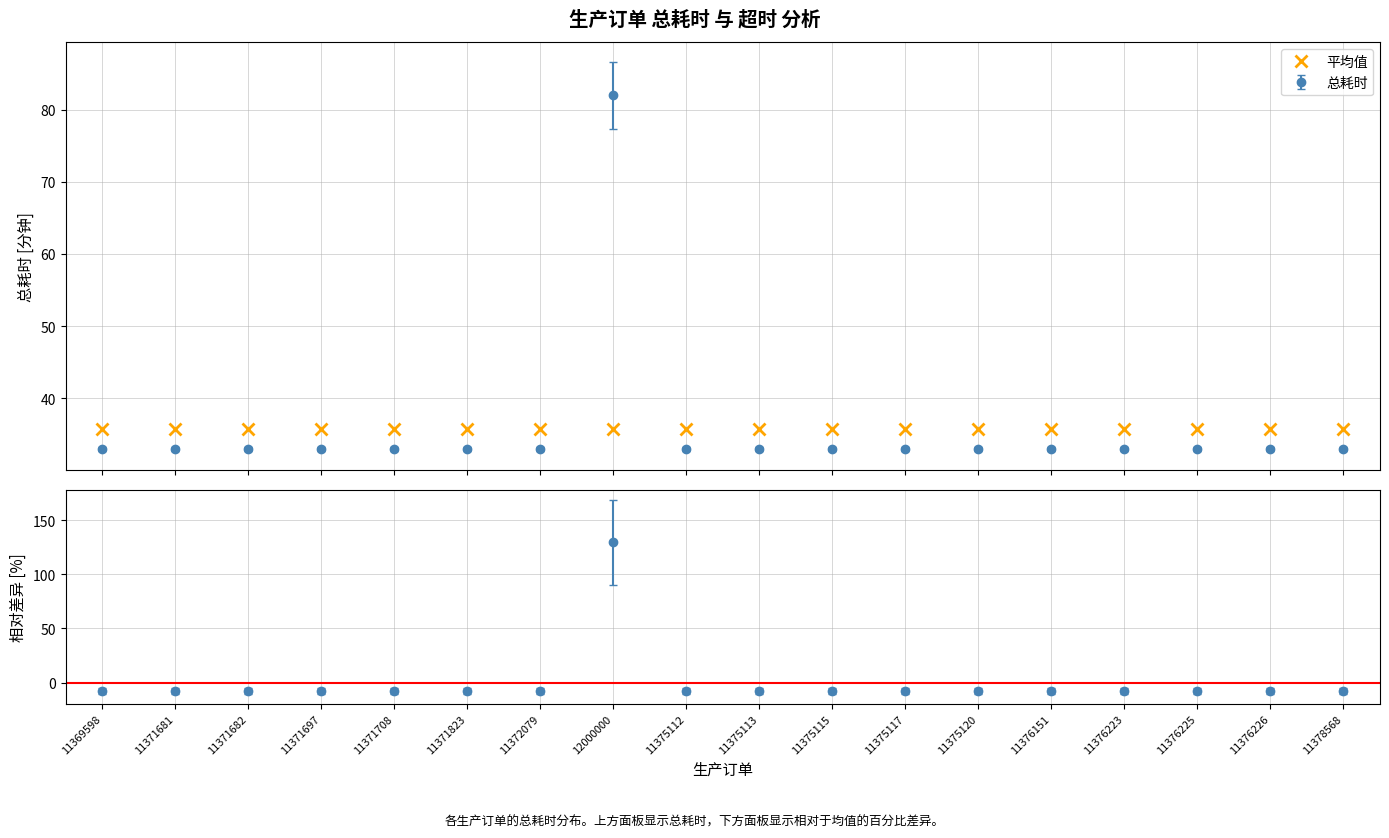

Where does the data first go above -4?

12000000